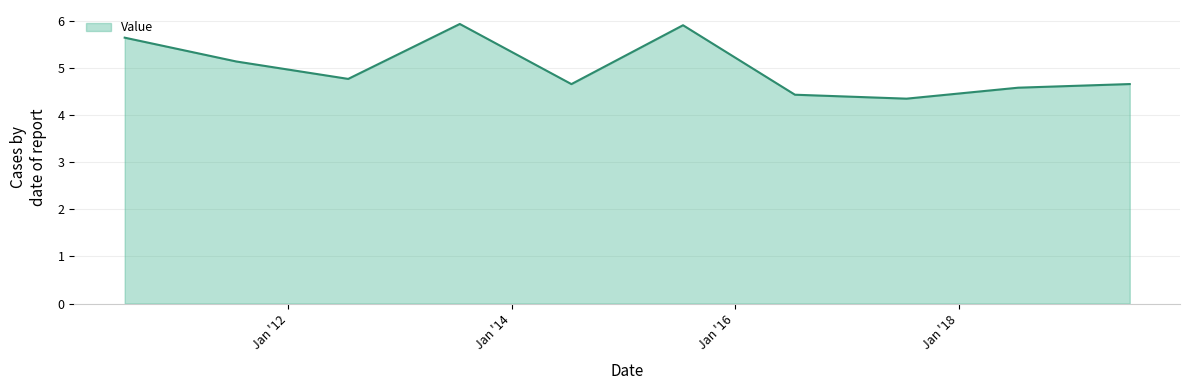

What is the greatest value displayed?

5.9